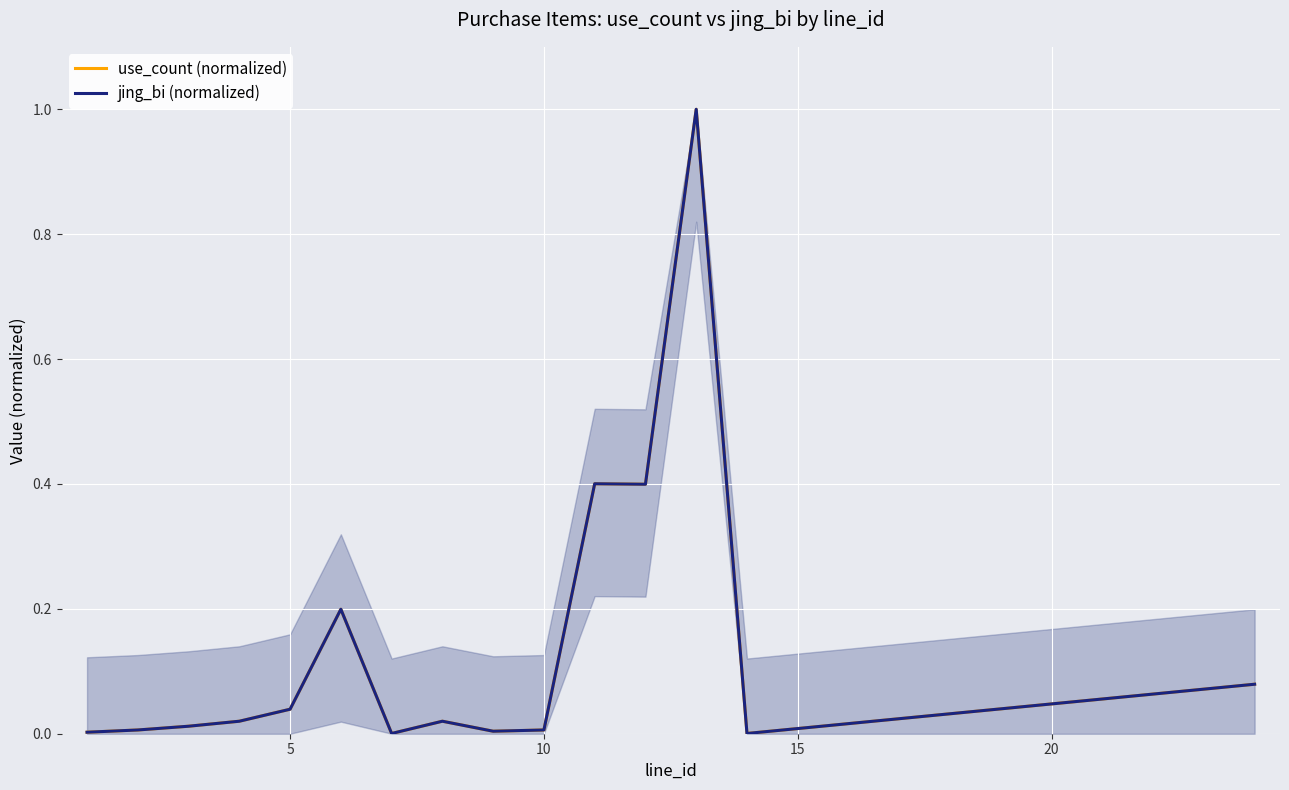

Which series has the largest range (max minus min)?

use_count (normalized)